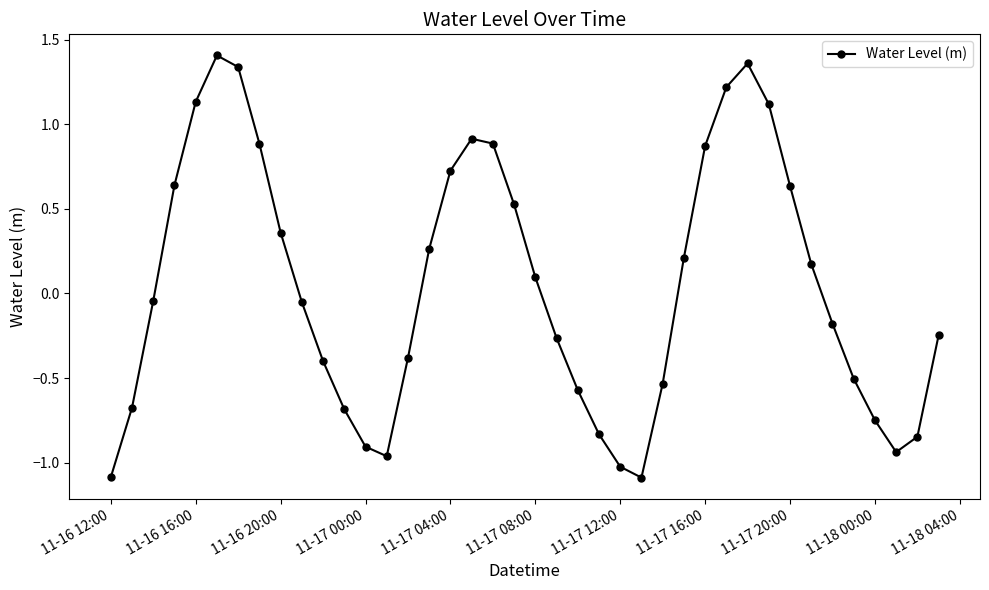

How many interior local peaks (higher than both neighbors) does the data have?

3